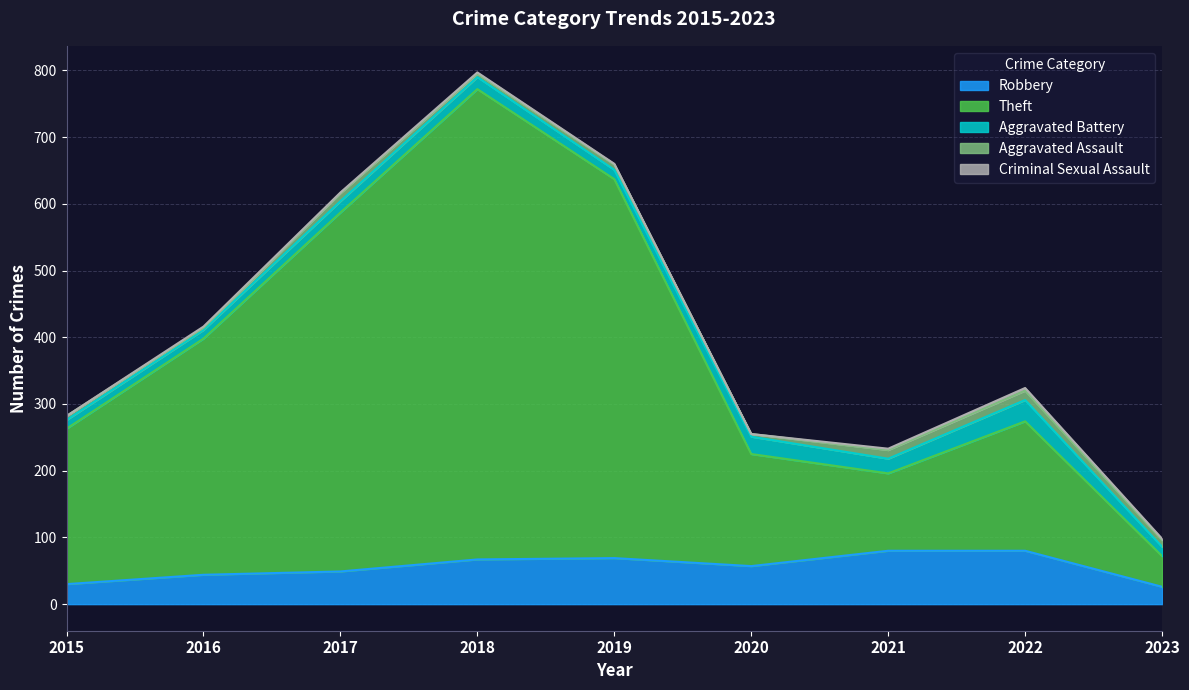

Which series has the largest range (max minus min)?

Theft